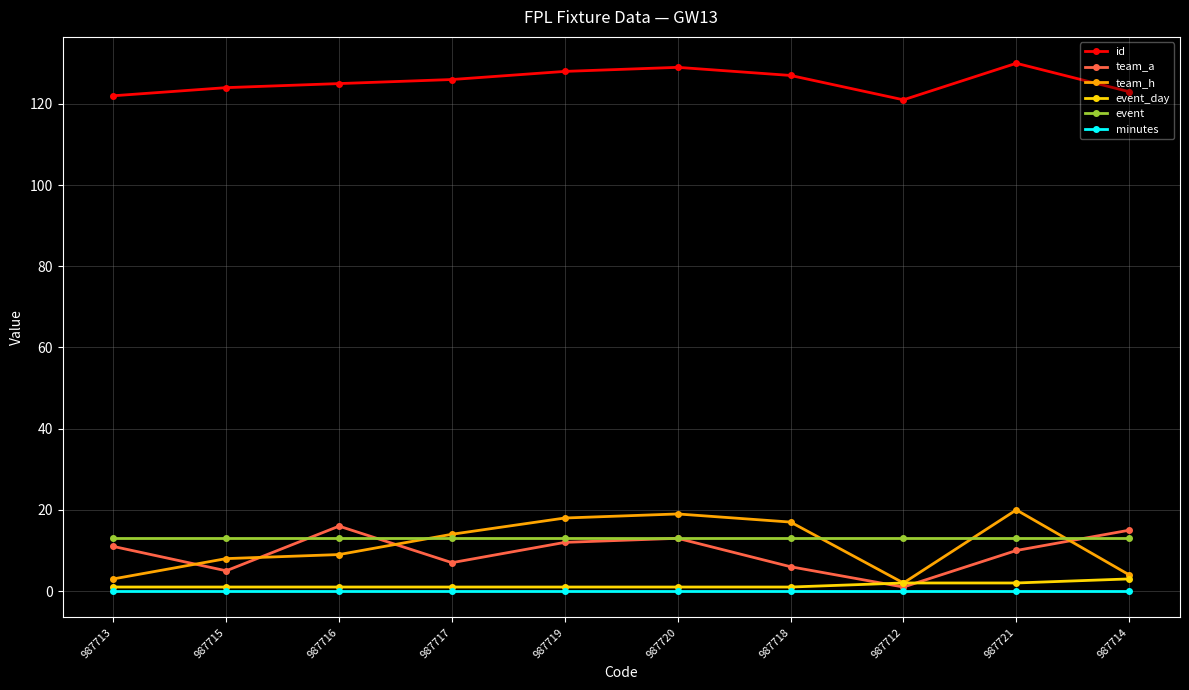

Reading right to left, list all the values displayed in this chart.

id: 987714=123	987721=130	987712=121	987718=127	987720=129	987719=128	987717=126	987716=125	987715=124	987713=122
team_a: 987714=15	987721=10	987712=1	987718=6	987720=13	987719=12	987717=7	987716=16	987715=5	987713=11
team_h: 987714=4	987721=20	987712=2	987718=17	987720=19	987719=18	987717=14	987716=9	987715=8	987713=3
event_day: 987714=3	987721=2	987712=2	987718=1	987720=1	987719=1	987717=1	987716=1	987715=1	987713=1
event: 987714=13	987721=13	987712=13	987718=13	987720=13	987719=13	987717=13	987716=13	987715=13	987713=13
minutes: 987714=0	987721=0	987712=0	987718=0	987720=0	987719=0	987717=0	987716=0	987715=0	987713=0